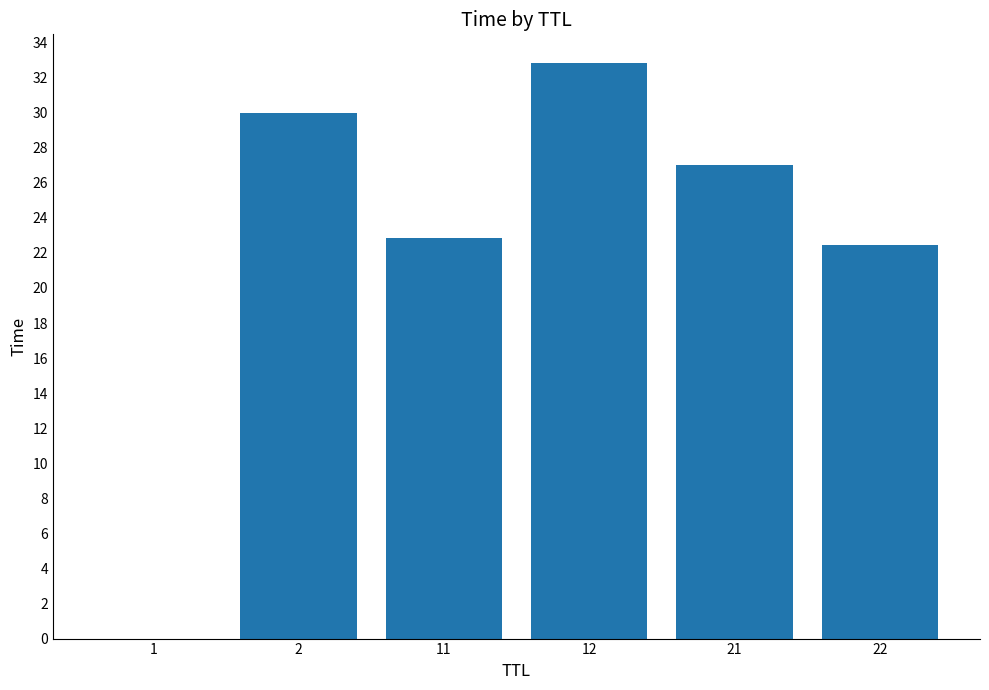

What is the sum of all values?

135.2